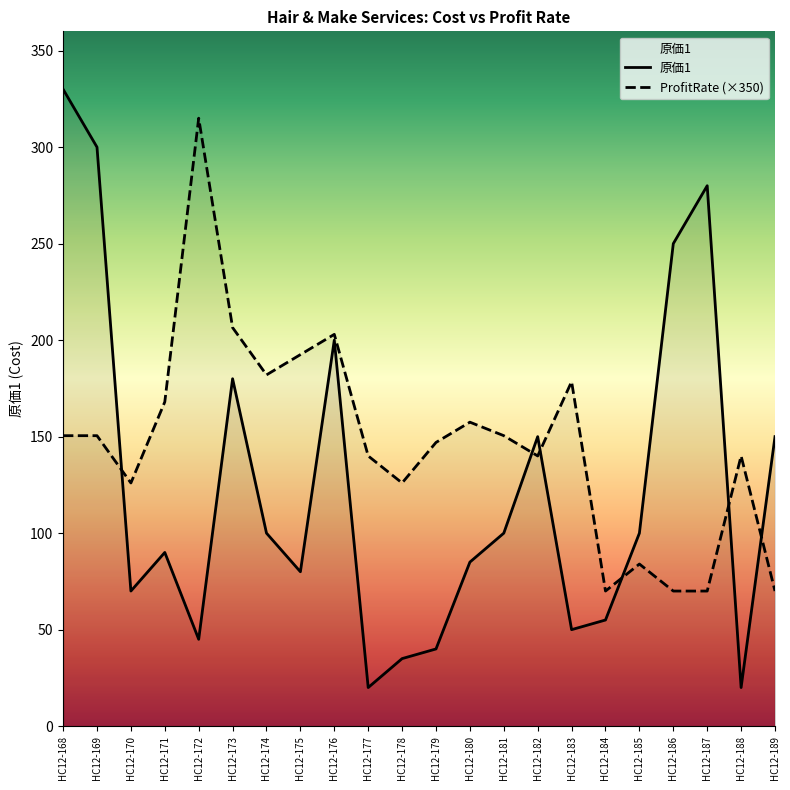

Between which two adjacent categories do 原価1 and ProfitRate (×350) first intersect?

HC12-169 and HC12-170